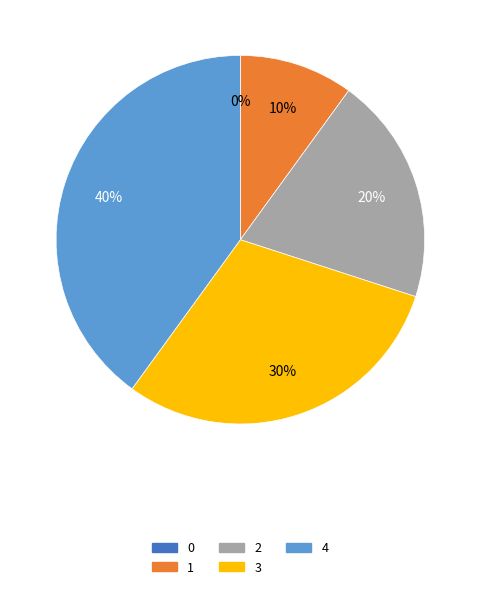

To the nearest percent, what is the difference between the 0 and 1 slice percentages?

10%